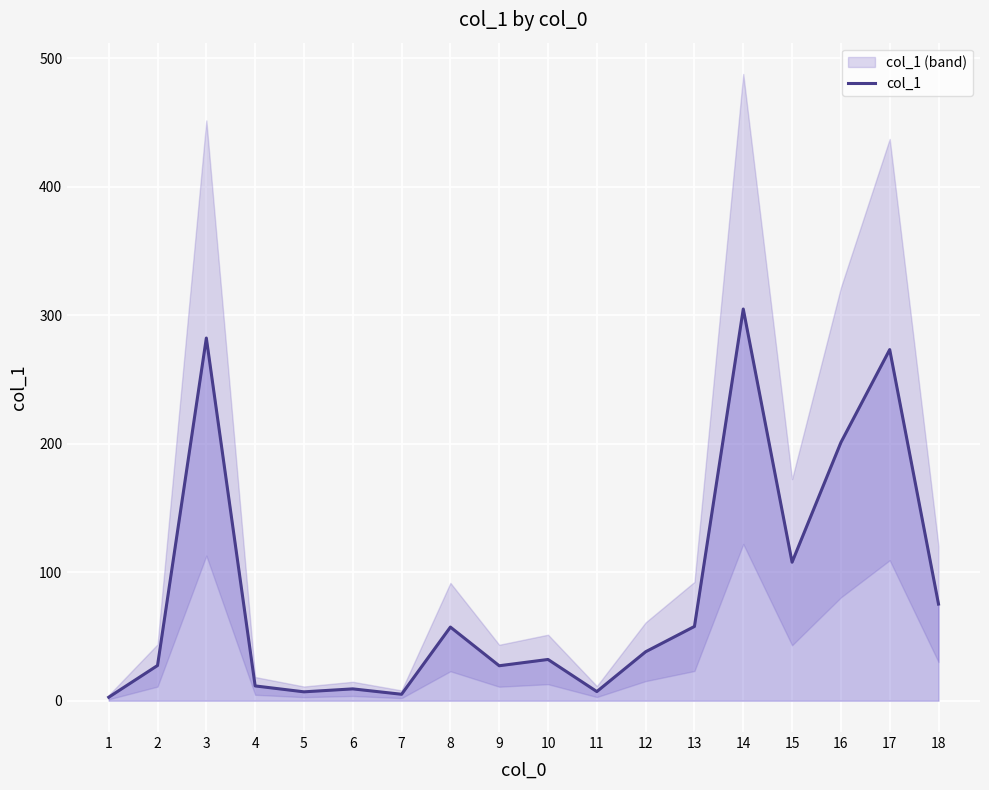

Is it true that the value at 6 is 9.2?

True